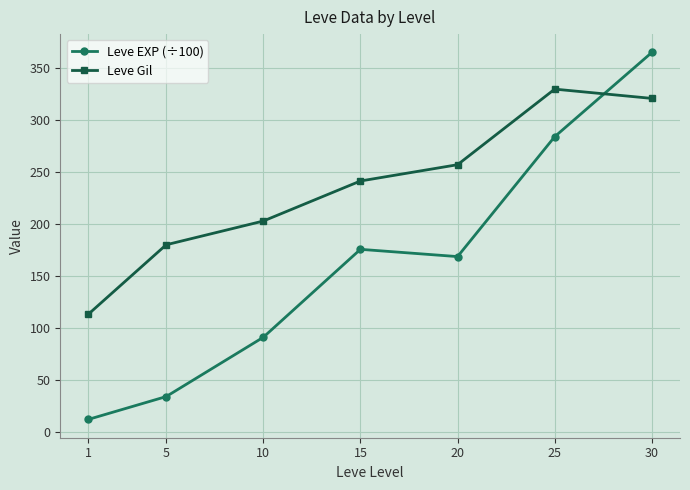

Which series has the largest range (max minus min)?

Leve EXP (÷100)